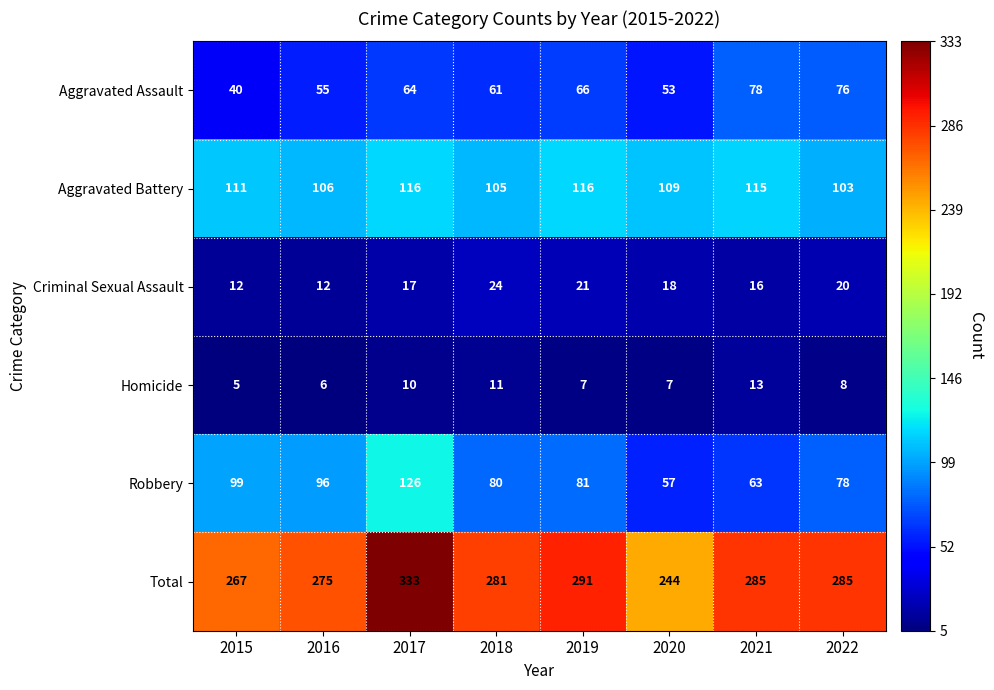

What is the total value across all series at 2020?

488